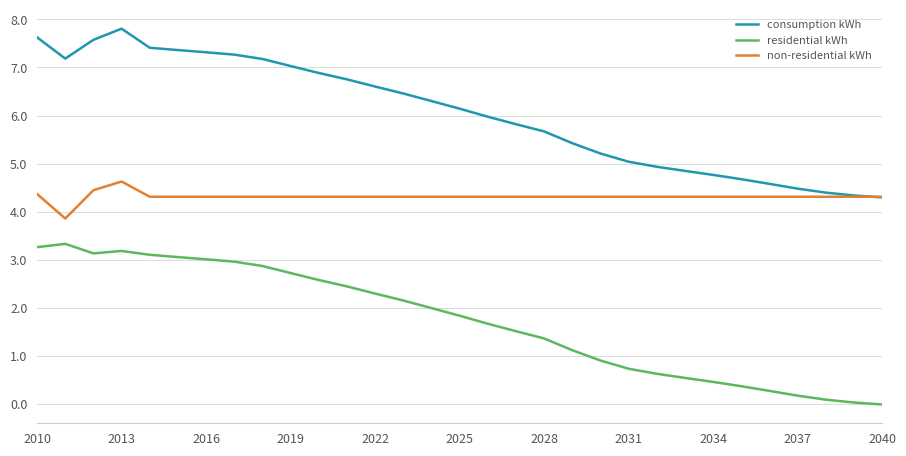

How many distinct data groups are displayed?

3